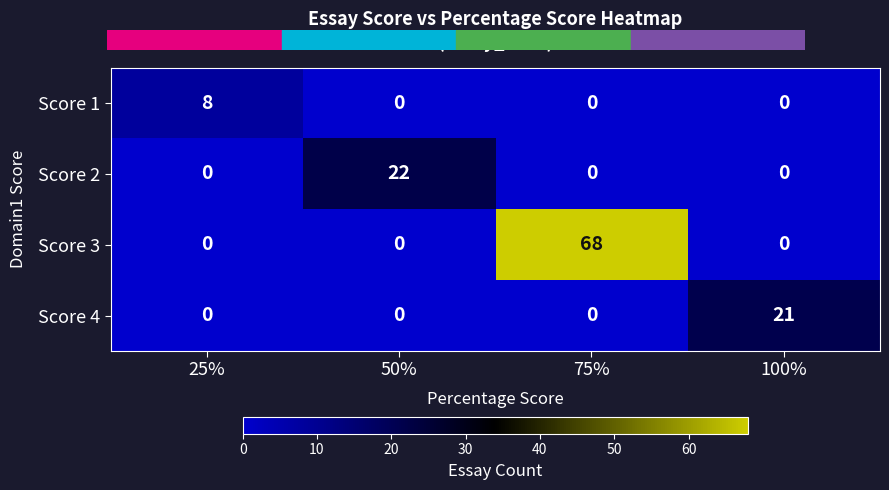

What is the sum of all Score 3 values?

68